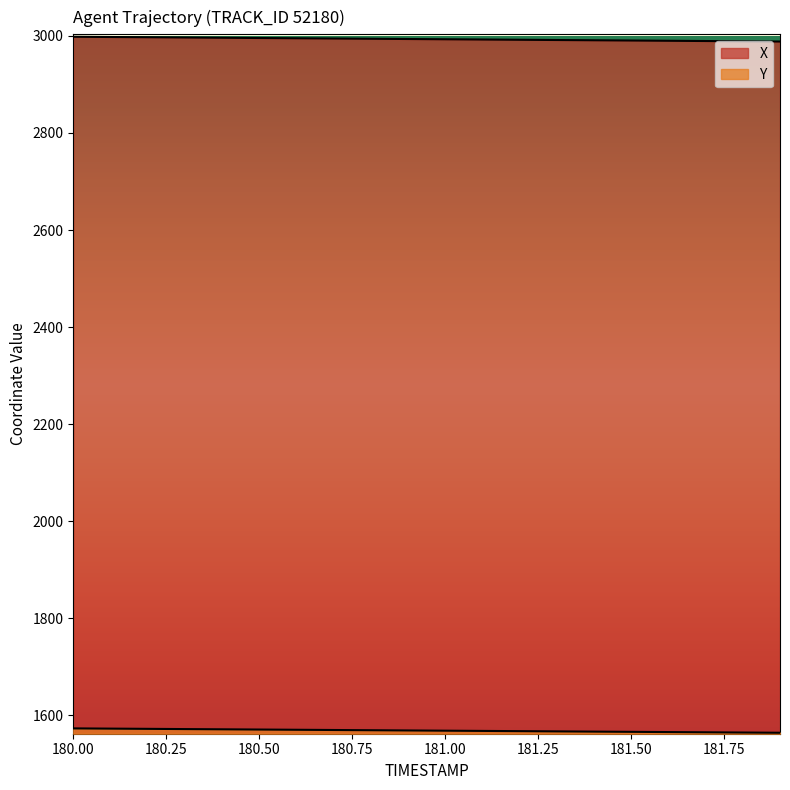

True or false: Y and X intersect in this chart.

False